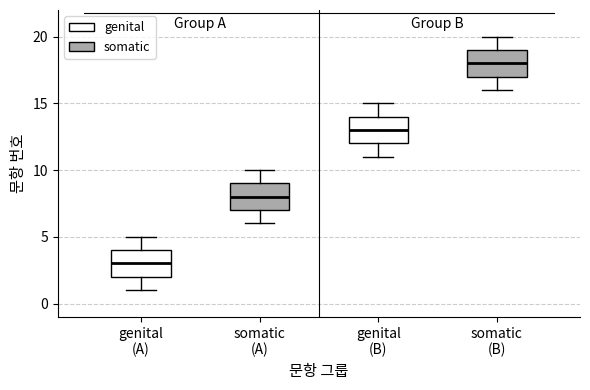

Reading left to right, read every box against the y-axis: the position of its median line, the range the box covers, and the ends of its whiskers. The values are not printed on the chart, so give them approximately, as read against the axis.

genital (A): median 3, box 2 to 4, whiskers 1 to 5
somatic (A): median 8, box 7 to 9, whiskers 6 to 10
genital (B): median 13, box 12 to 14, whiskers 11 to 15
somatic (B): median 18, box 17 to 19, whiskers 16 to 20